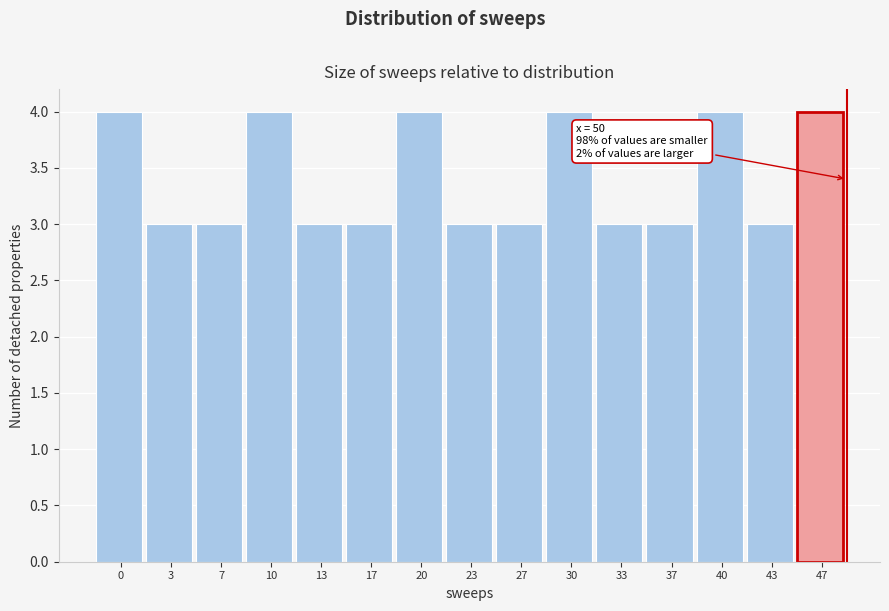

Reading left to right, what are all the values shown in this chart?

4	3	3	4	3	3	4	3	3	4	3	3	4	3	4